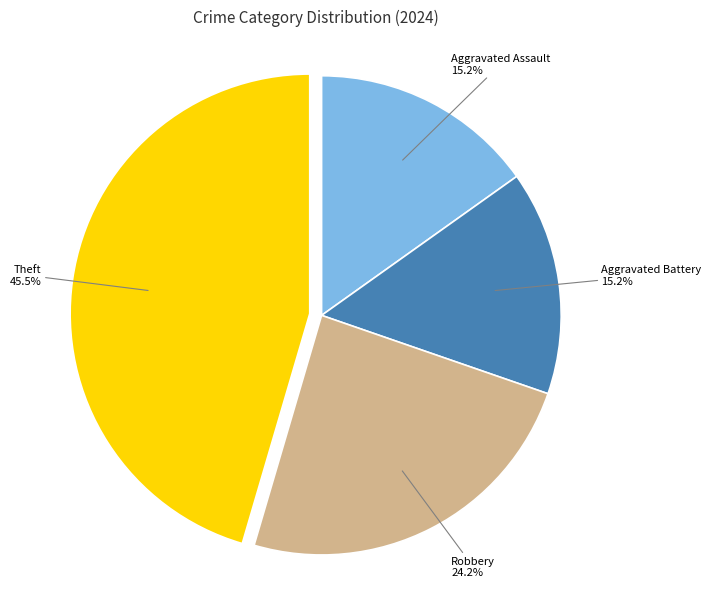

Does Robbery account for over 50% of the chart?

No